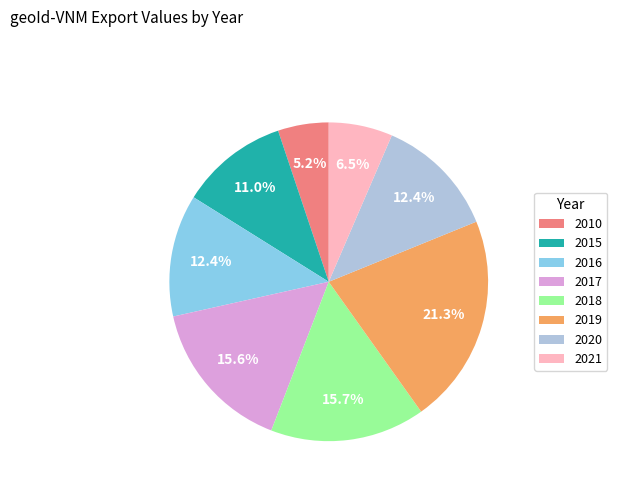

Which slice is the smallest?

2010